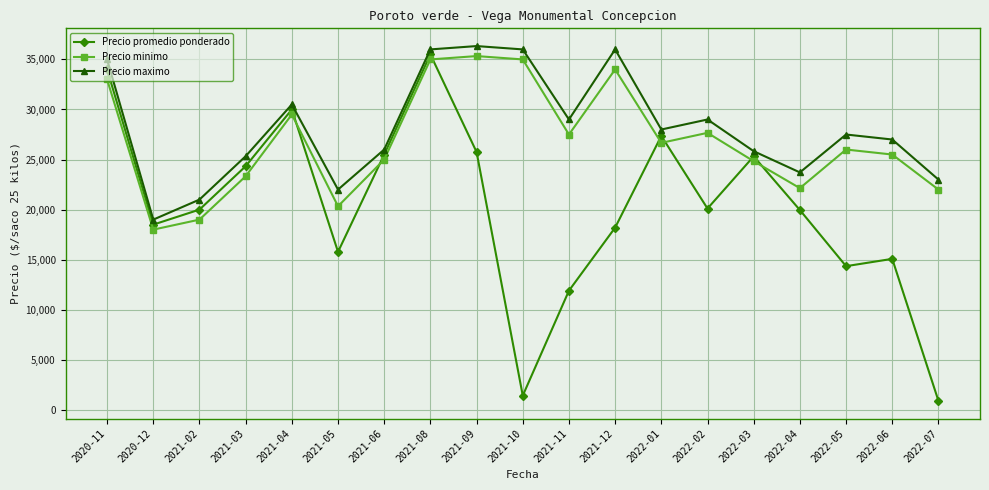

Is this an area chart (filled region under the line)?

No